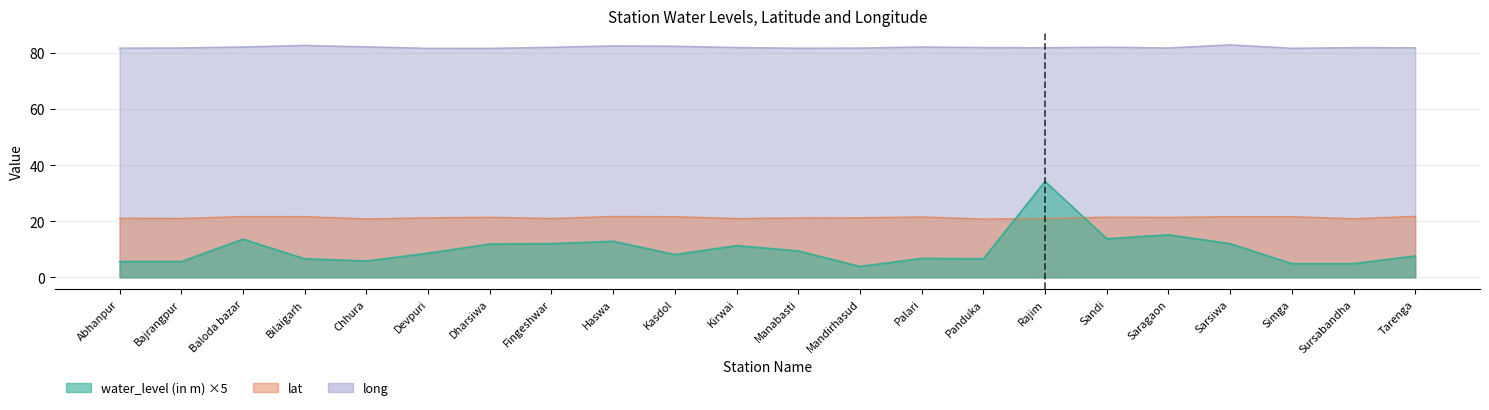

Does the chart display data point markers on the line(s)?

No